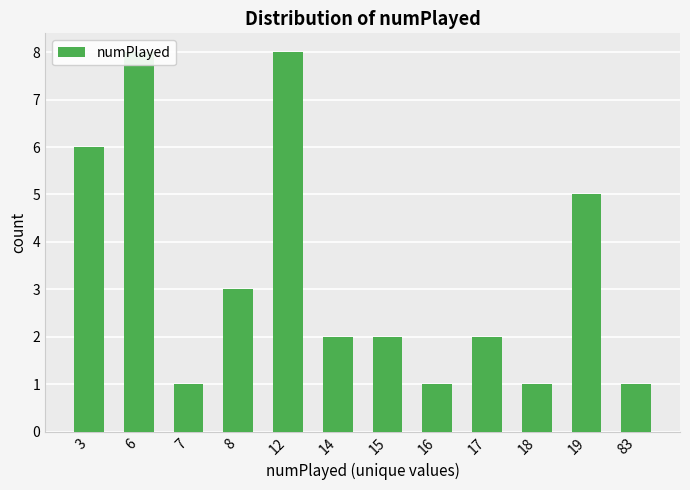

Which category has the lowest value across all series?

7